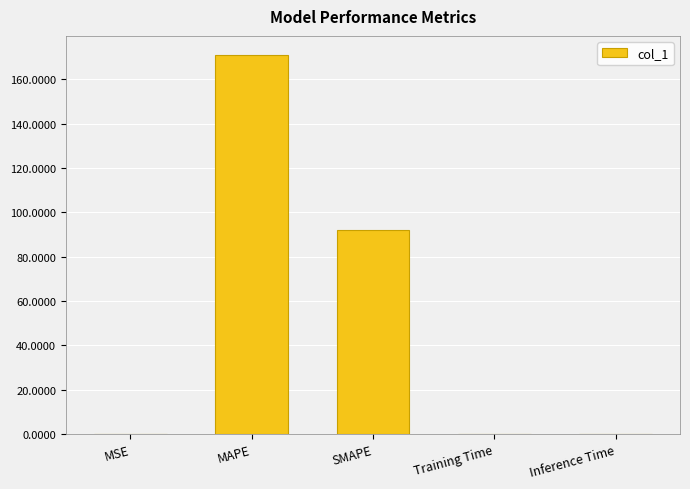

Is it true that the value at Training Time is 0.1?

True